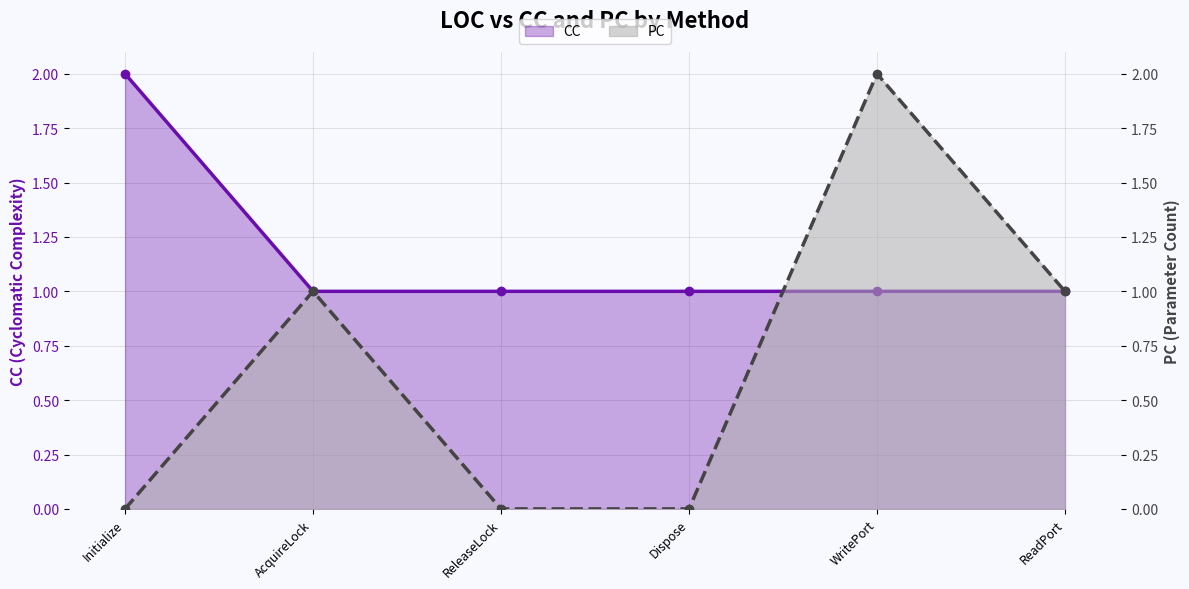

Reading right to left, transcribe all the data shown in this chart.

CC: ReadPort=1	WritePort=1	Dispose=1	ReleaseLock=1	AcquireLock=1	Initialize=2
PC: ReadPort=1	WritePort=2	Dispose=0	ReleaseLock=0	AcquireLock=1	Initialize=0